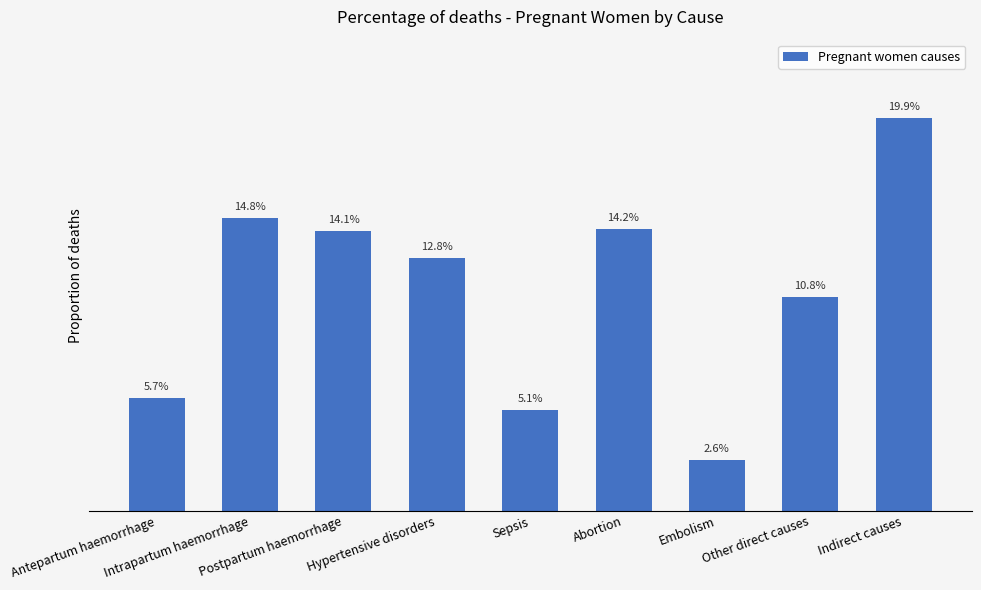

What is the label of the 7th bar from the left?

Embolism